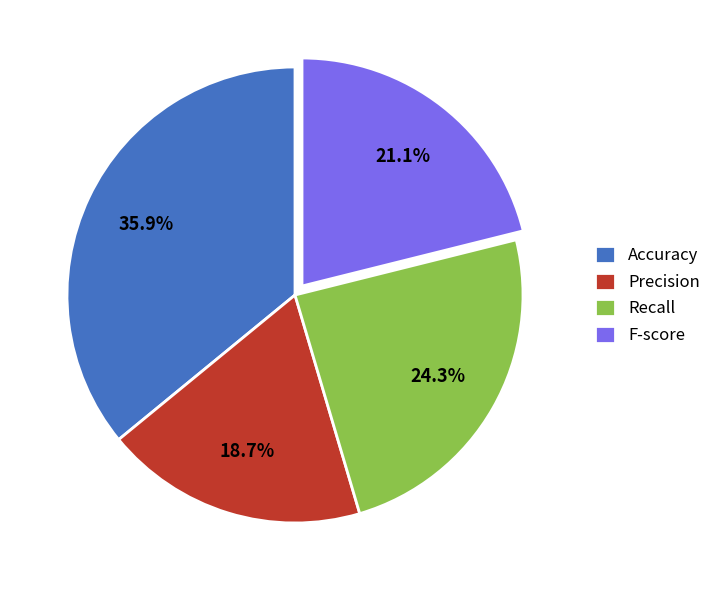

To the nearest percent, what is the combined percentage of Recall and F-score?

45%